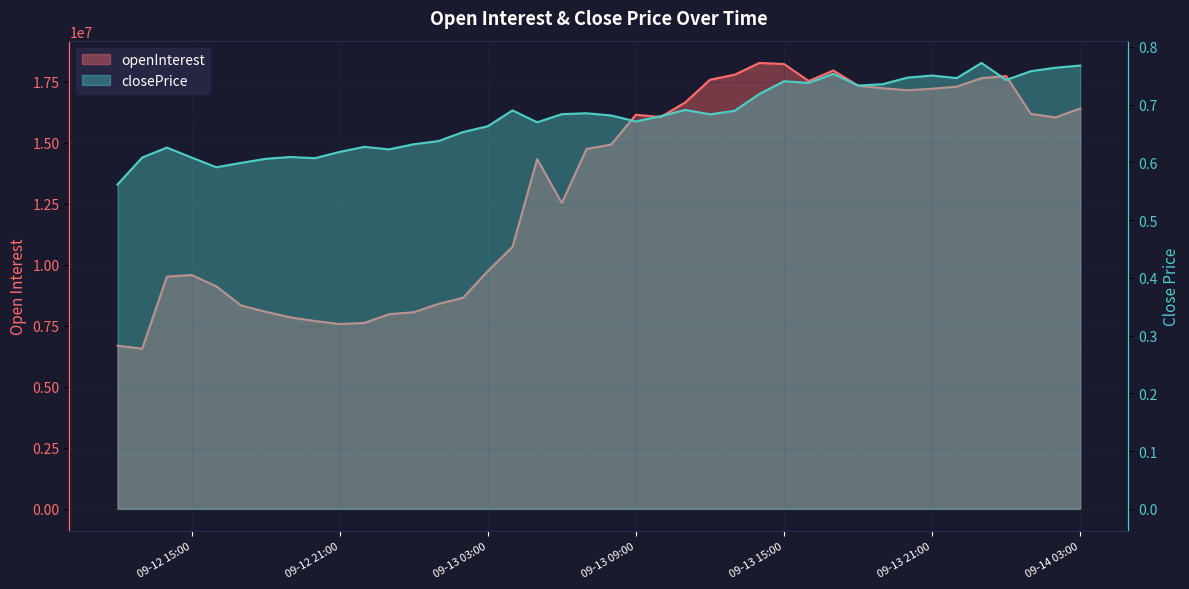

The openInterest series shows 22918194.7 at 20. True or false?

False